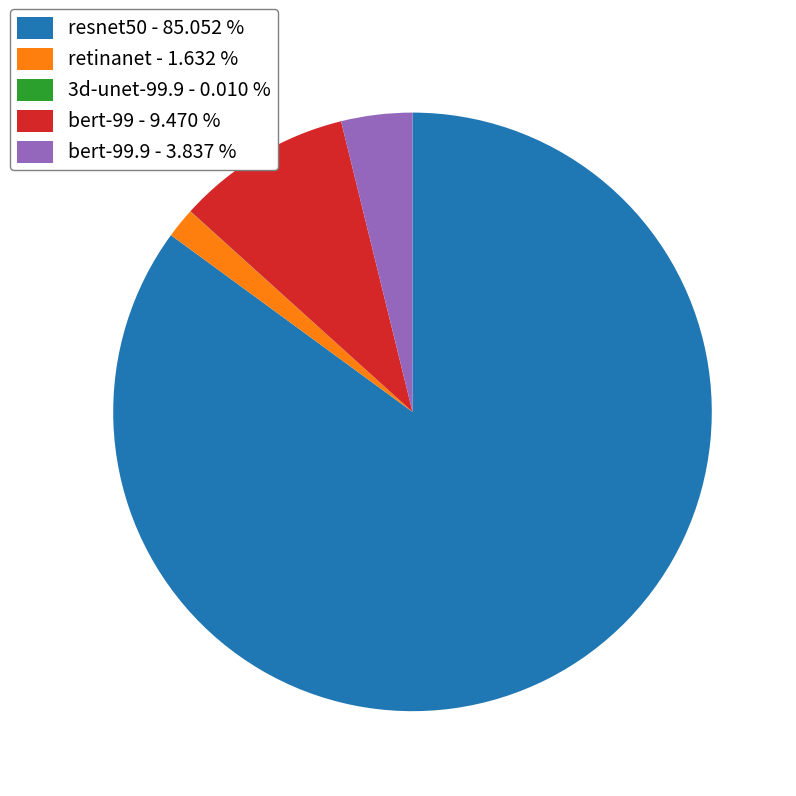

Which category accounts for the majority?

resnet50 - 85.052 %